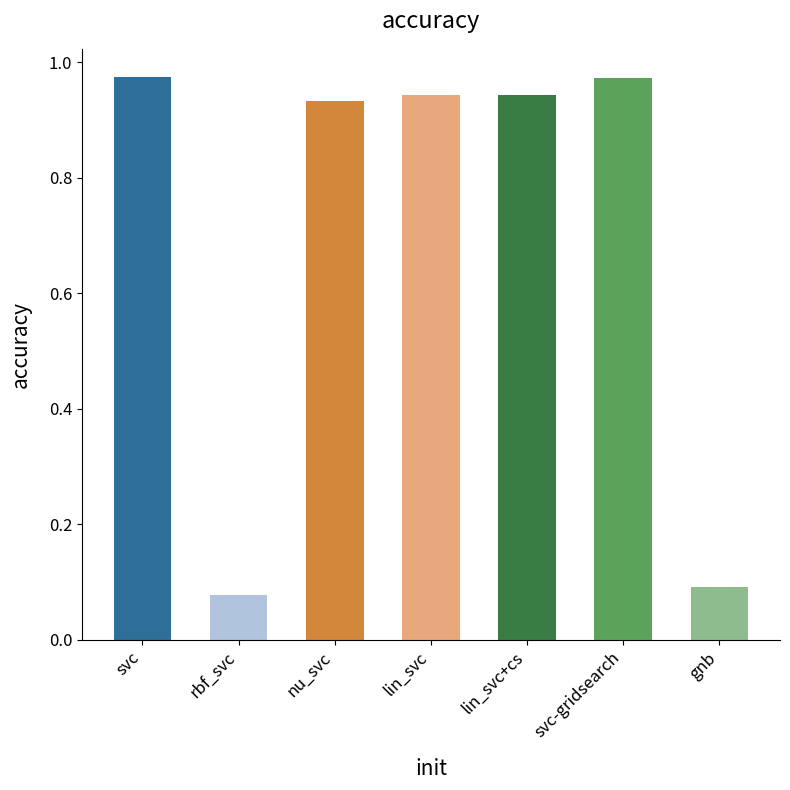

The chart shows a value of 1.4 at nu_svc. True or false?

False